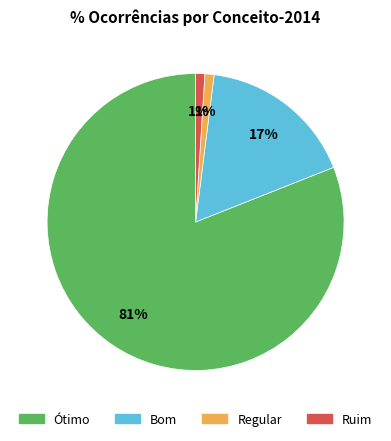

To the nearest percent, what is the difference between the largest and smallest slice percentages?

80%